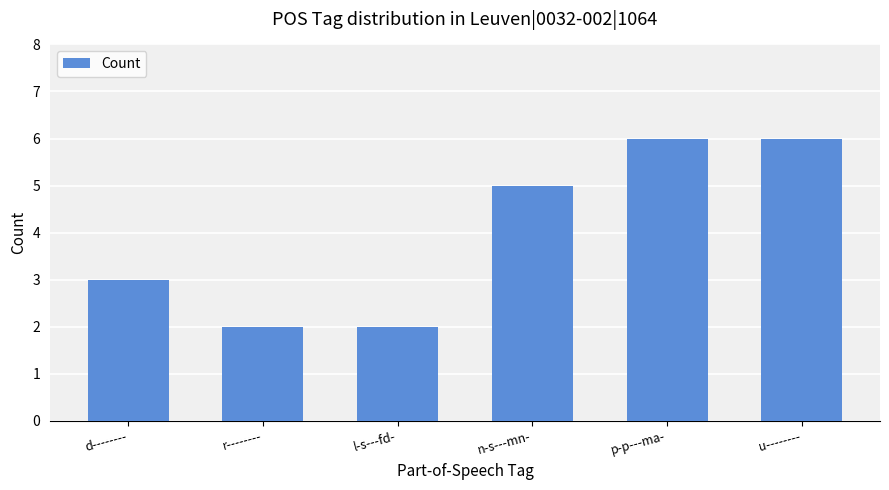

What is the smallest value displayed?

2